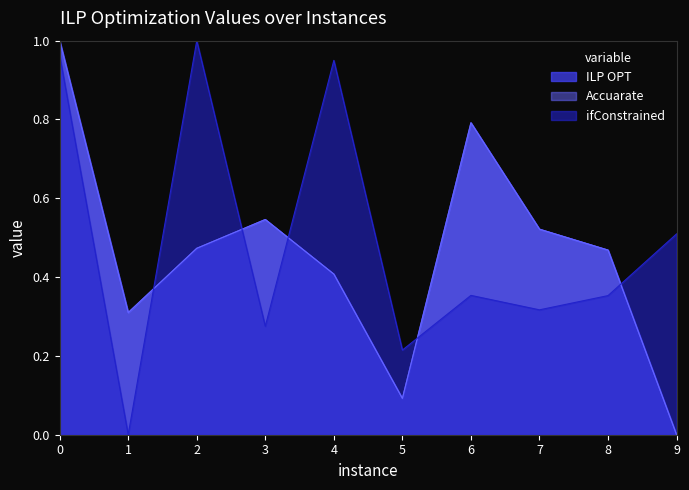

Which has a higher value, 1 or 5?

1